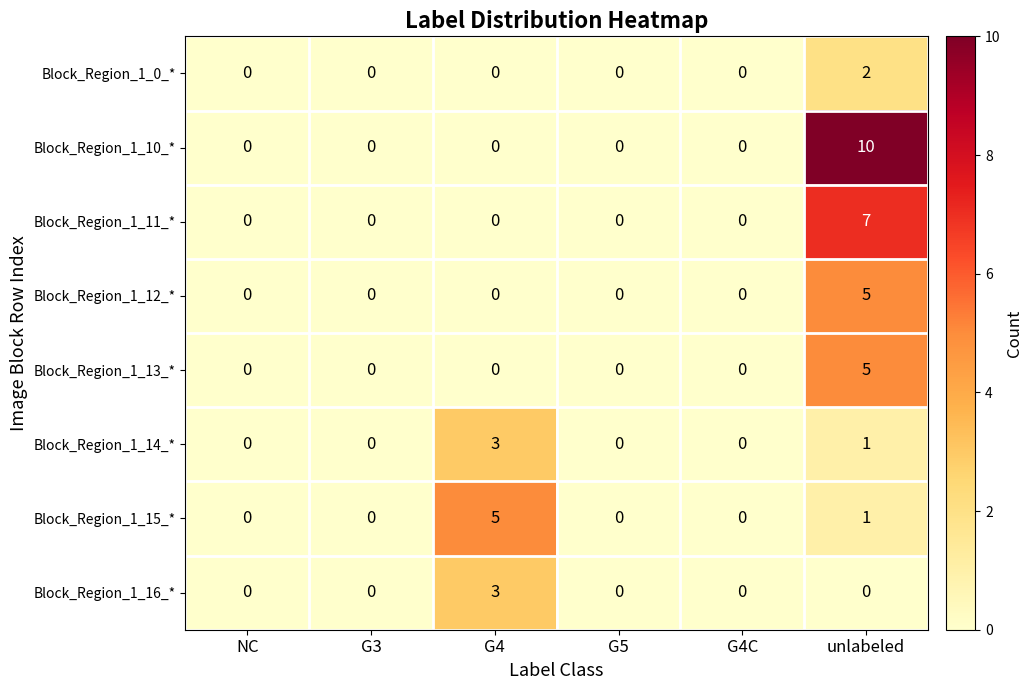

What is the difference between the maximum and minimum values in the Block_Region_1_14_* series?

3